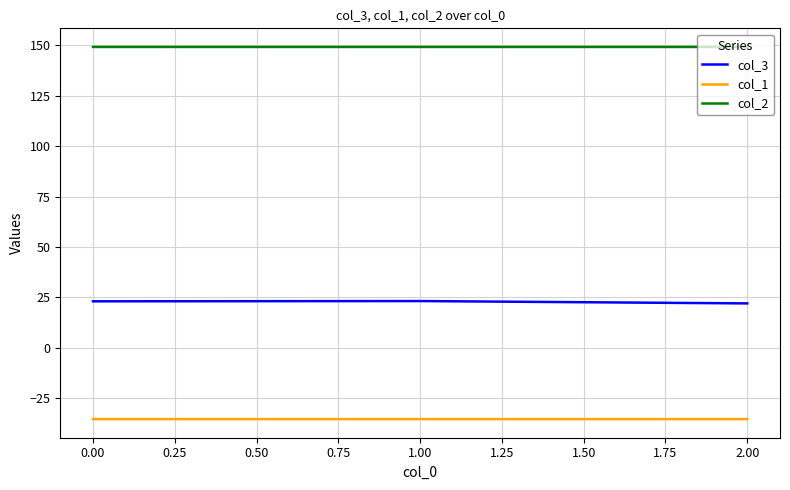

Rank the series at 0.00 from highest to lowest value.

col_2, col_3, col_1